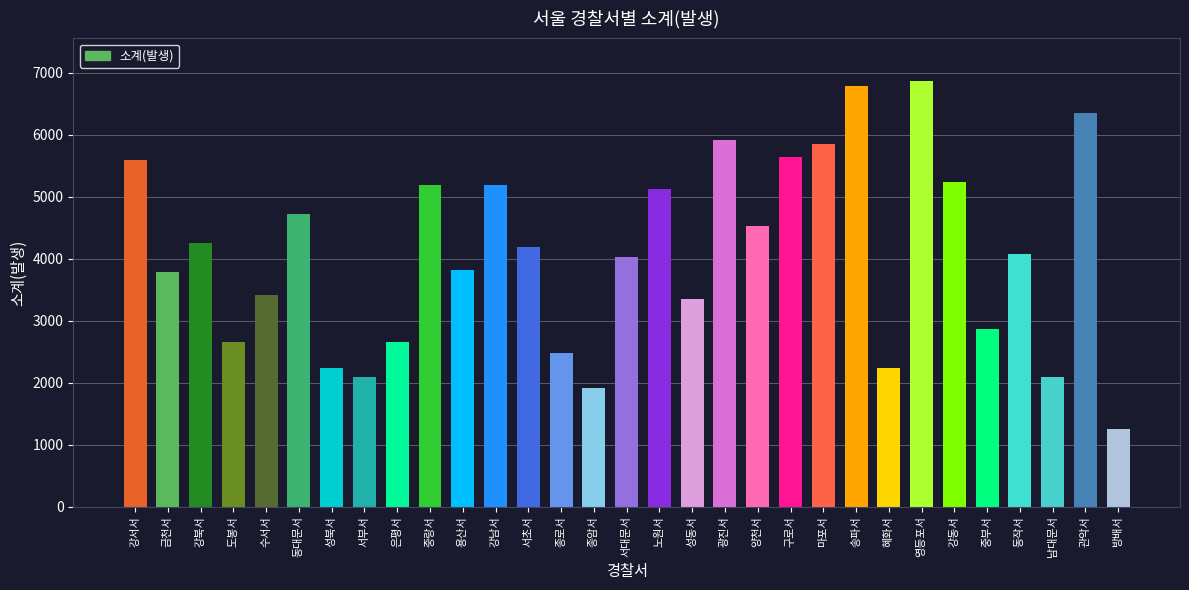

What is the average value?

4077